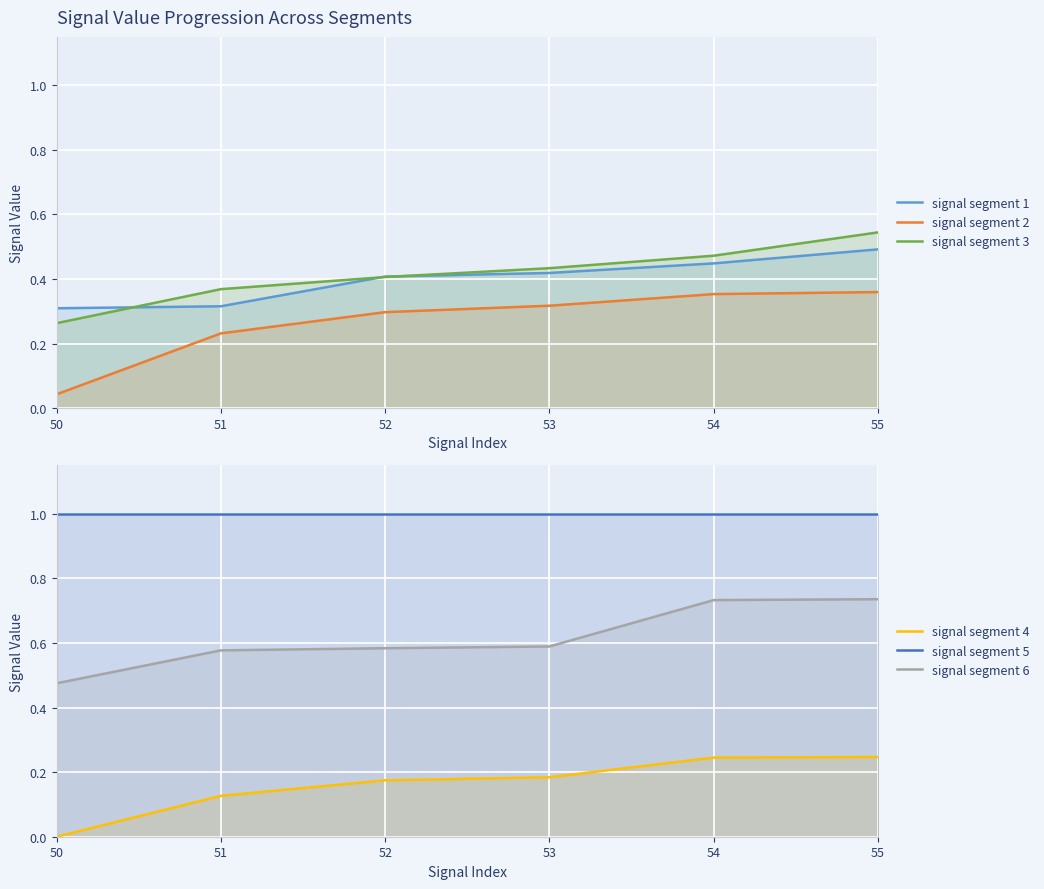

Reading right to left, extract all data points from this chart.

signal segment 1: 0.5	0.4	0.4	0.4	0.3	0.3
signal segment 2: 0.4	0.4	0.3	0.3	0.2	0.0
signal segment 3: 0.5	0.5	0.4	0.4	0.4	0.3
signal segment 4: 0.2	0.2	0.2	0.2	0.1	0.0
signal segment 5: 1.0	1.0	1.0	1.0	1.0	1.0
signal segment 6: 0.7	0.7	0.6	0.6	0.6	0.5